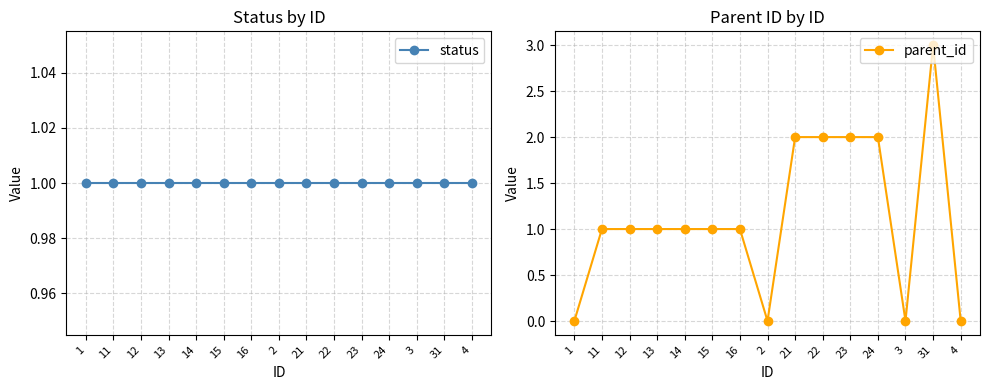

Is the value of parent_id at 13 greater than the value of status at 14?

No